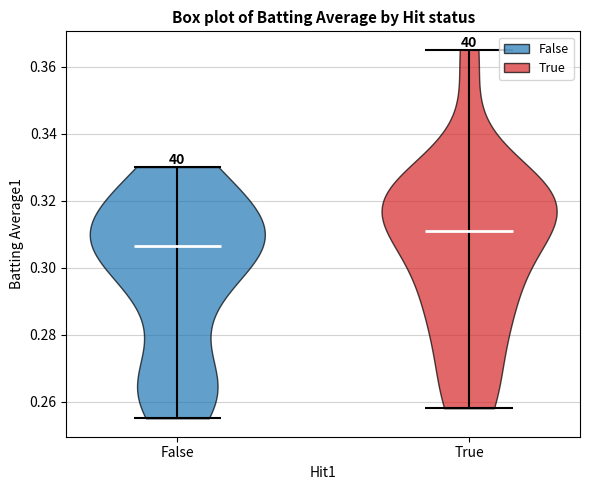

Reading left to right, read every violin against the y-axis: where its median line is, and the lowest and highest points it reaches. The values are not printed on the chart, so give them approximately, as read against the axis.

False: median line 0.306, lowest point 0.256, highest point 0.330
True: median line 0.312, lowest point 0.258, highest point 0.366